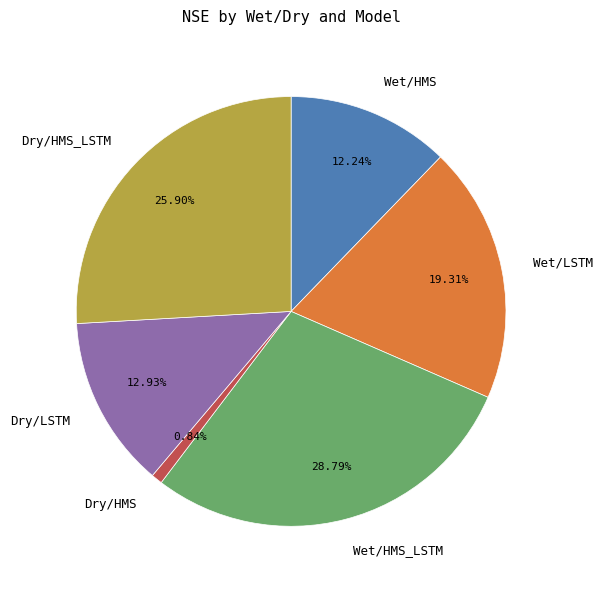

To the nearest percent, what percentage of the pie is Wet/HMS?

12%